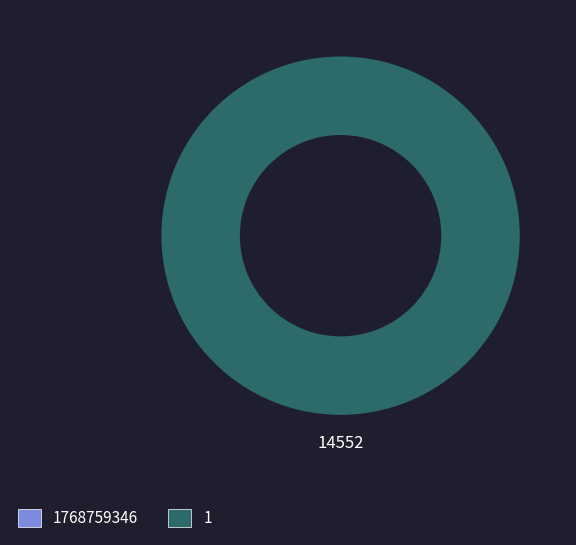

Is 1 the majority of the pie?

Yes